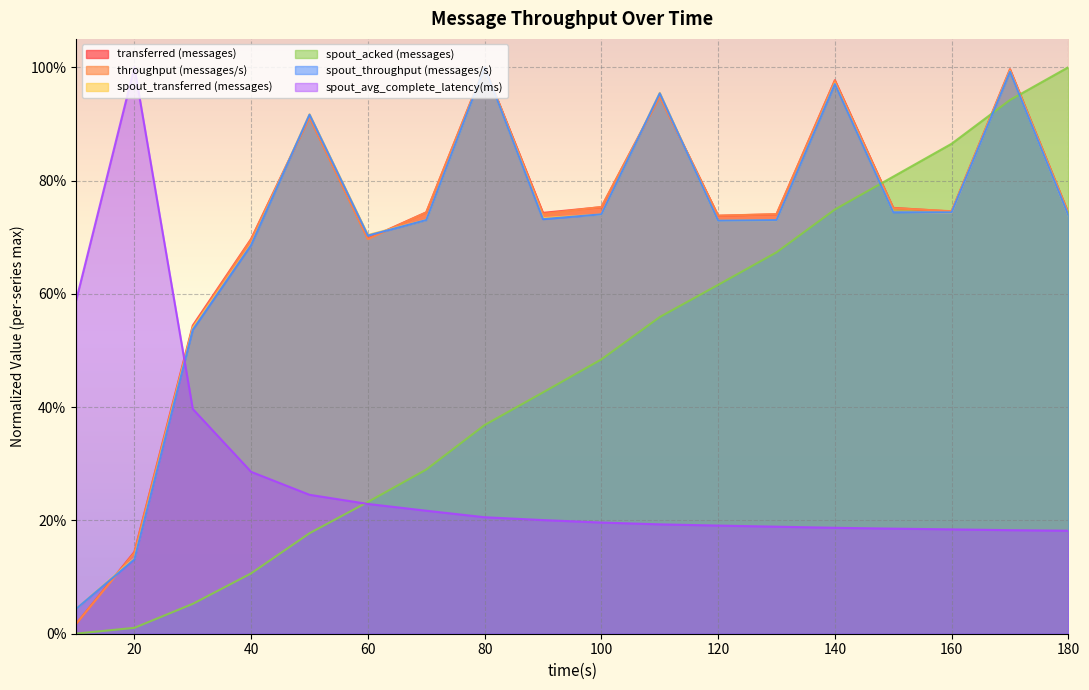

Is the value of spout_transferred (messages) at 130 greater than the value of spout_acked (messages) at 10?

Yes